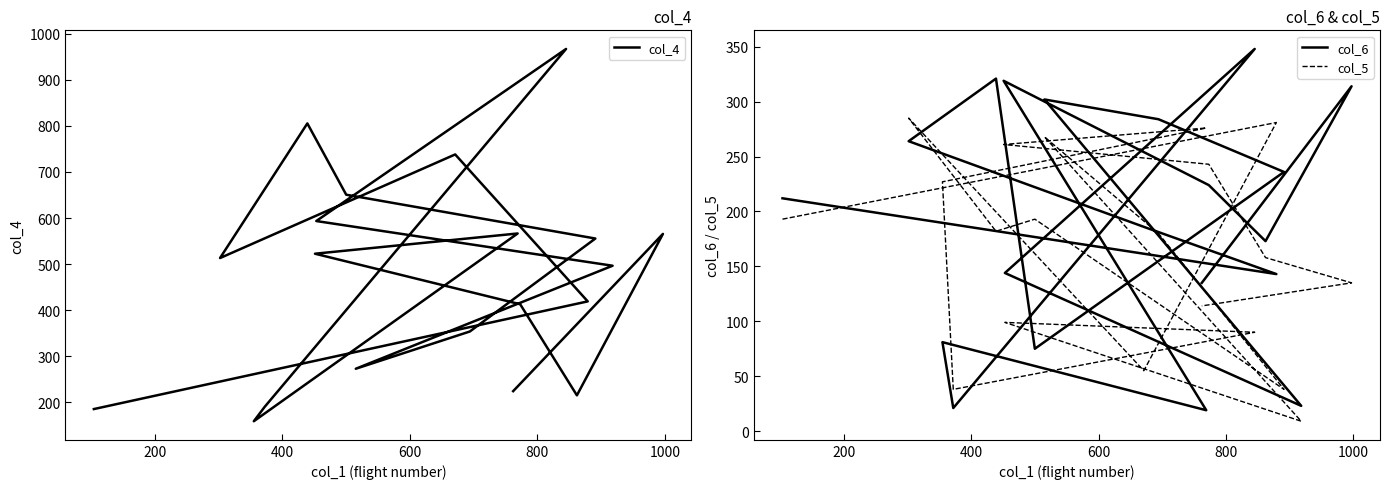

Reading right to left, list all the values displayed in this chart.

col_4: 224.6	565.5	215.5	413.0	522.6	566.4	159.4	190.5	966.5	593.4	496.5	273.1	353.9	555.5	650.5	805.0	513.2	737.8	419.2	185.7
col_6: 135.0	314.0	173.0	224.0	319.0	19.0	81.0	21.0	348.0	144.0	23.0	302.0	284.0	236.0	75.0	321.0	264.0	186.0	143.0	212.0
col_5: 114.0	135.0	158.0	243.0	261.0	276.0	227.0	38.0	90.0	99.0	9.0	268.0	180.0	38.0	193.0	182.0	285.0	55.0	281.0	193.0